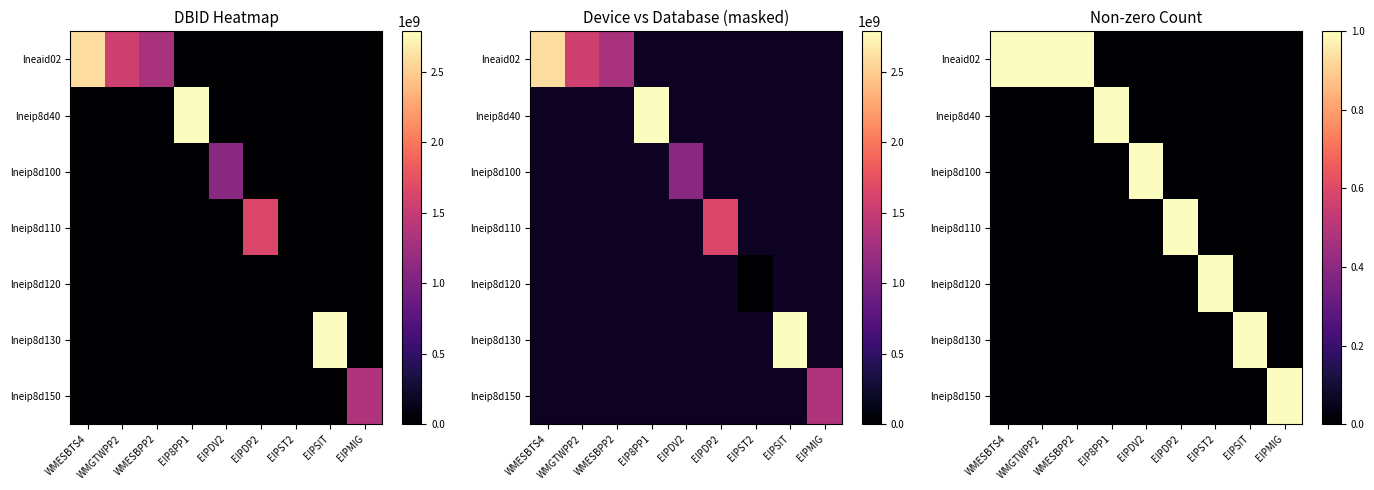

How many data points in lneip8d150 are above 0?

1